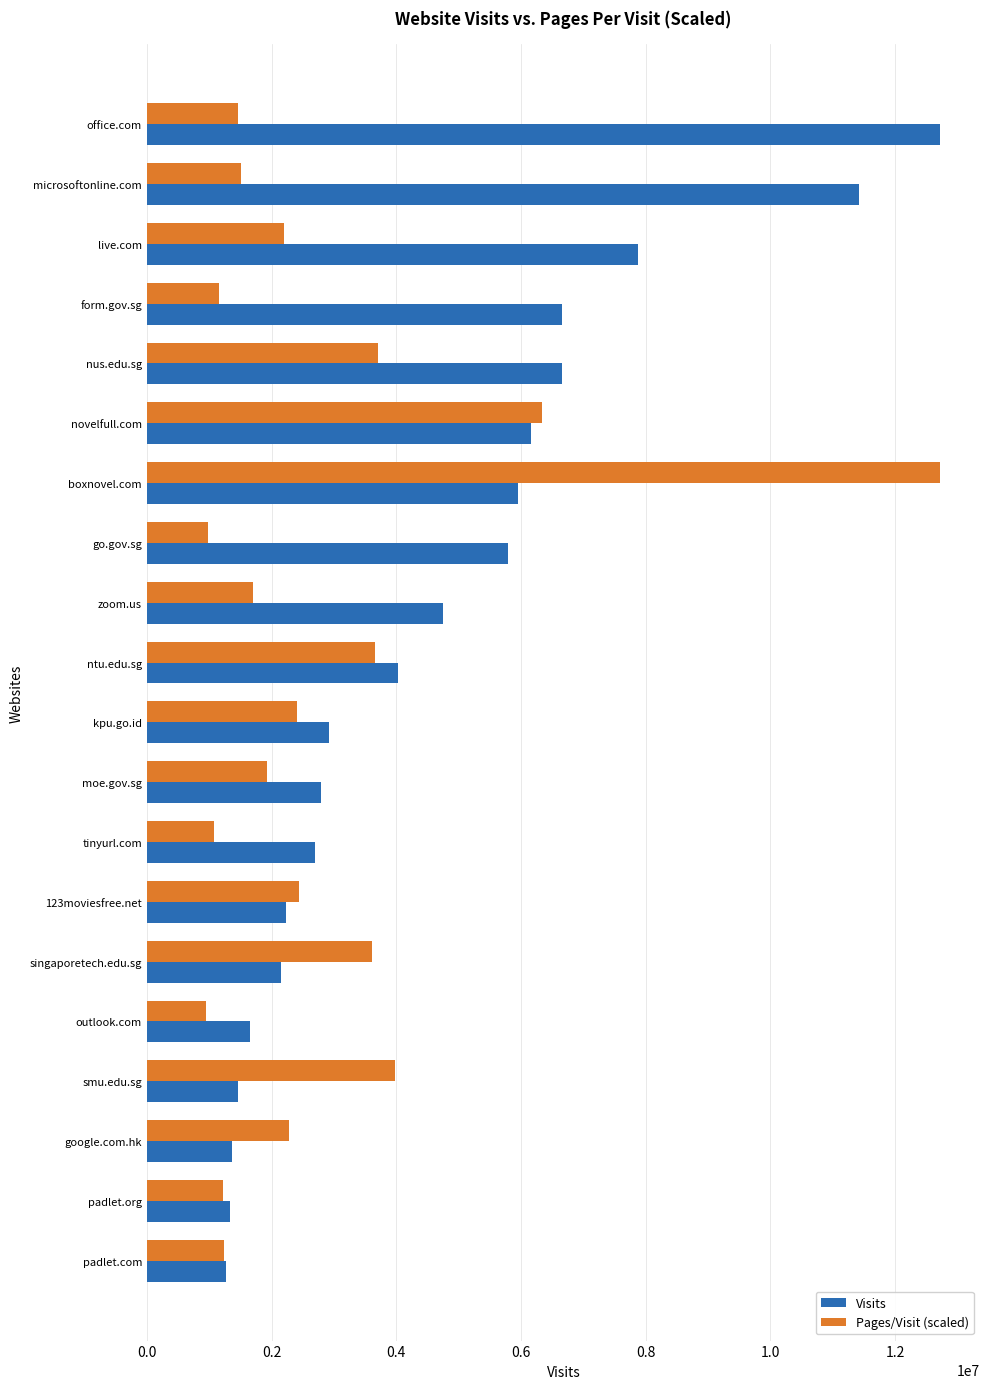

At how many categories does at least one series exceed 3183740?

12